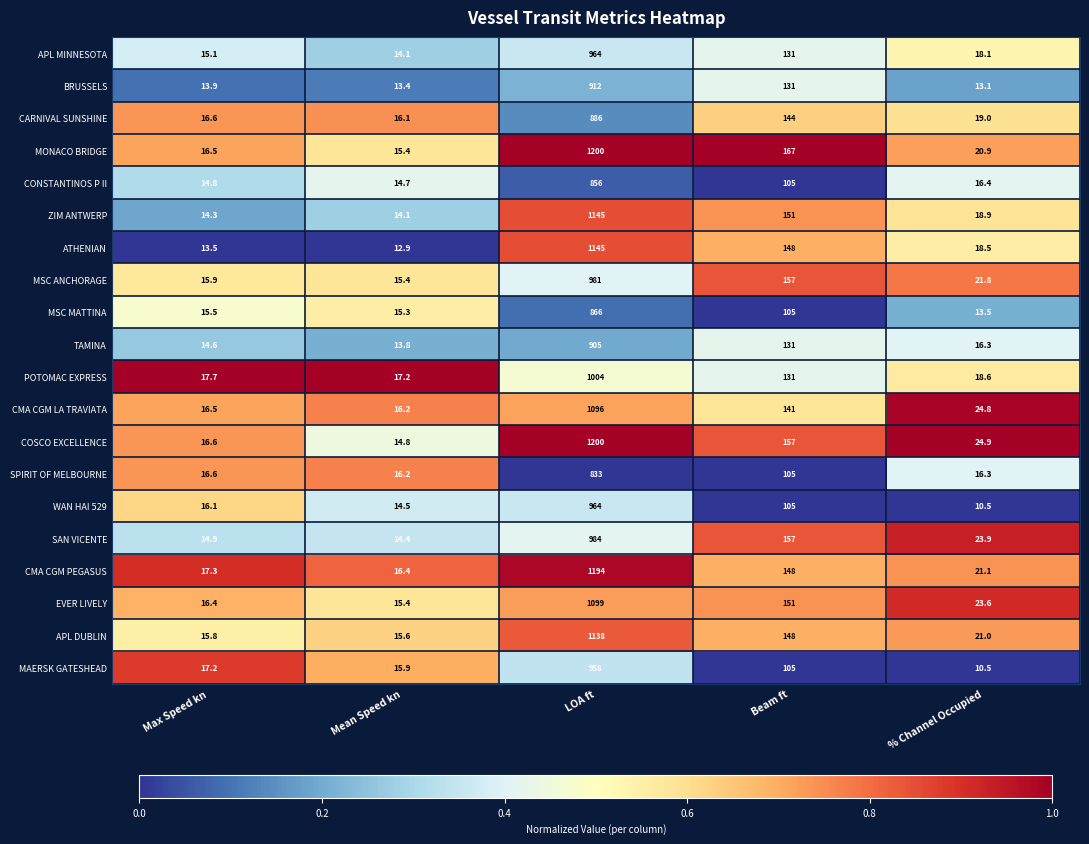

At which category does the chart reach its minimum across all series?

% Channel Occupied